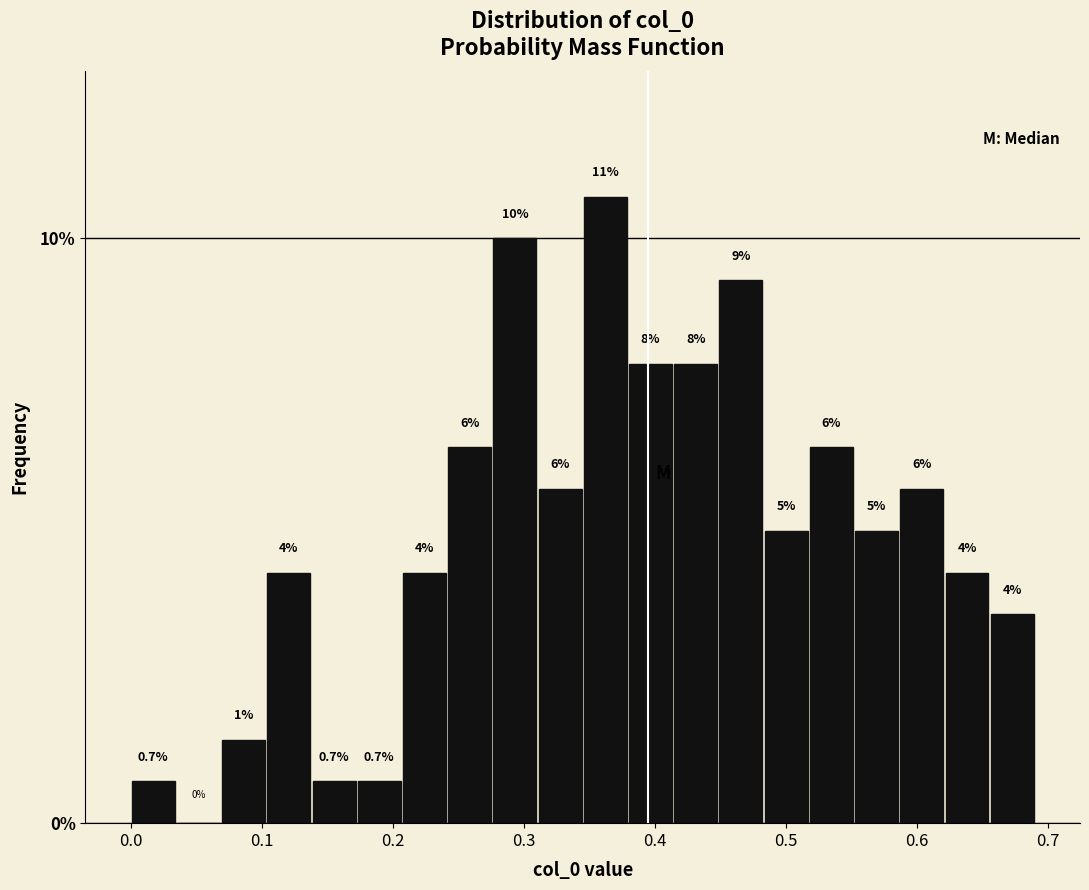

Read against the x-axis, roughly where is the centre of the tallest bar?

0.36